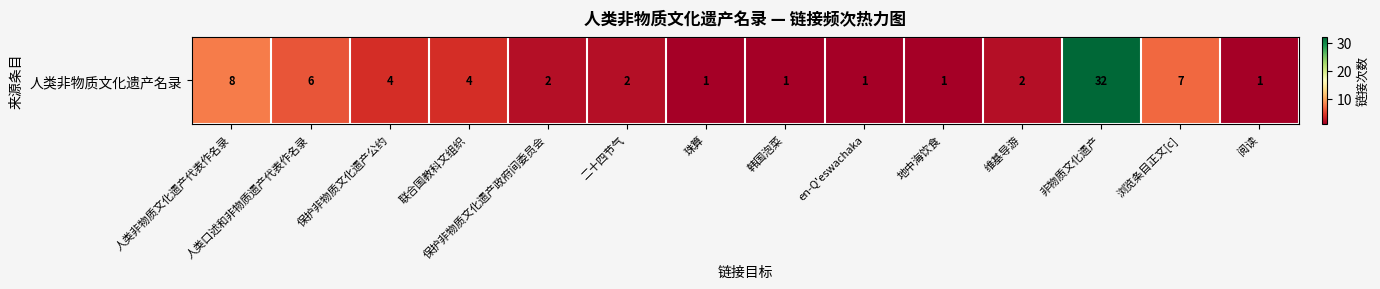

Between 联合国教科文组织 and 二十四节气, which is larger?

联合国教科文组织